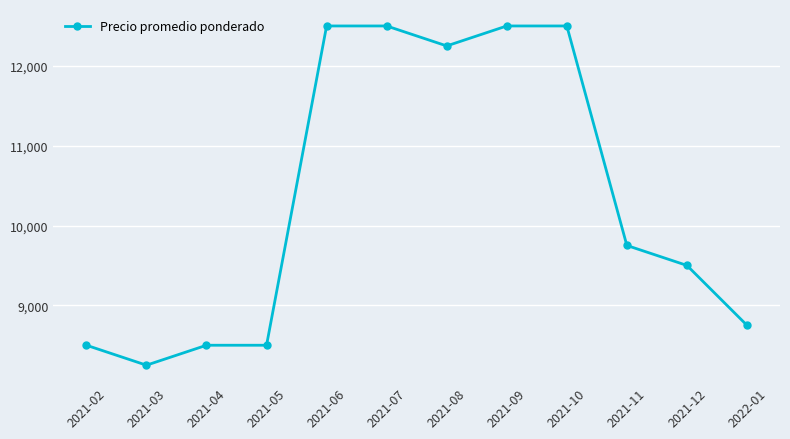

What is the value of the 8th point from the left?

12500